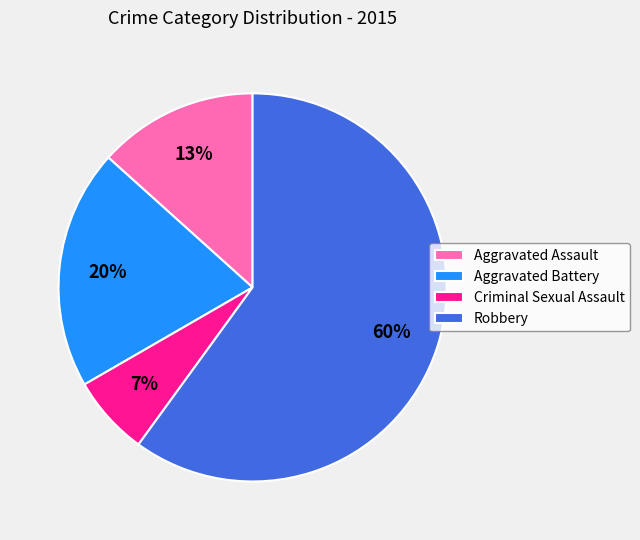

To the nearest percent, what percentage of the pie is Robbery?

60%